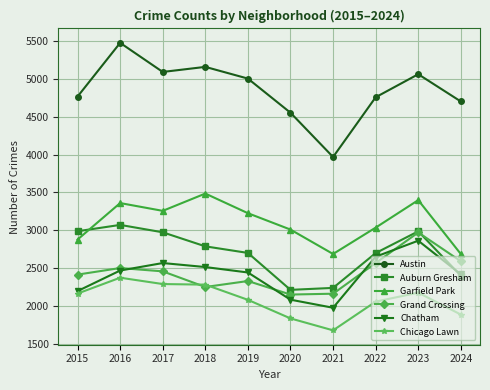

Which series has the widest spread of values?

Austin